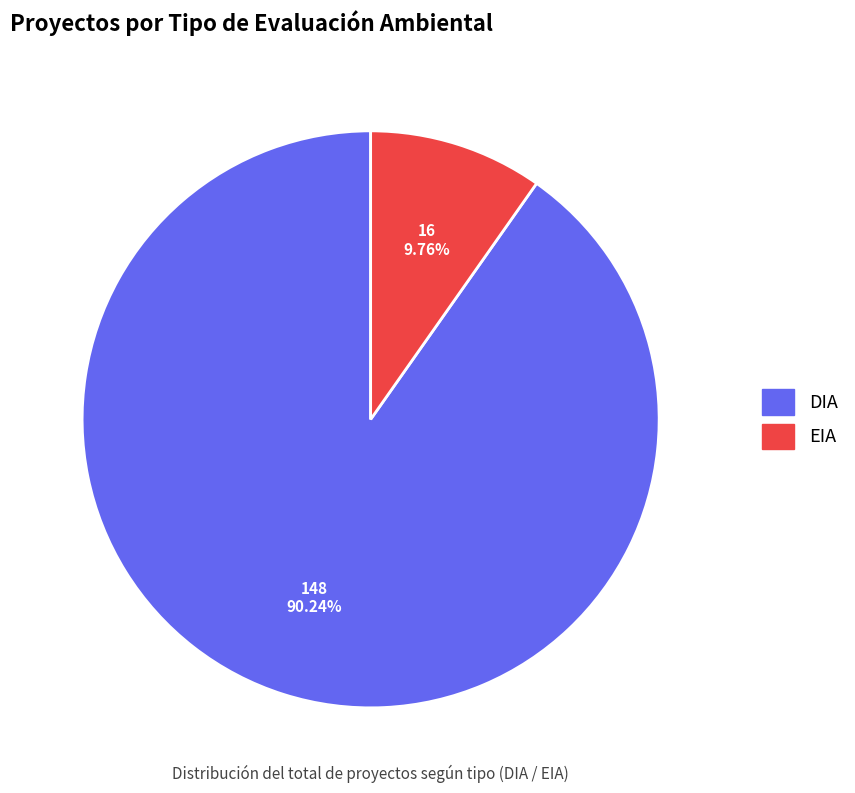

Rank the categories by value from lowest to highest.

EIA, DIA